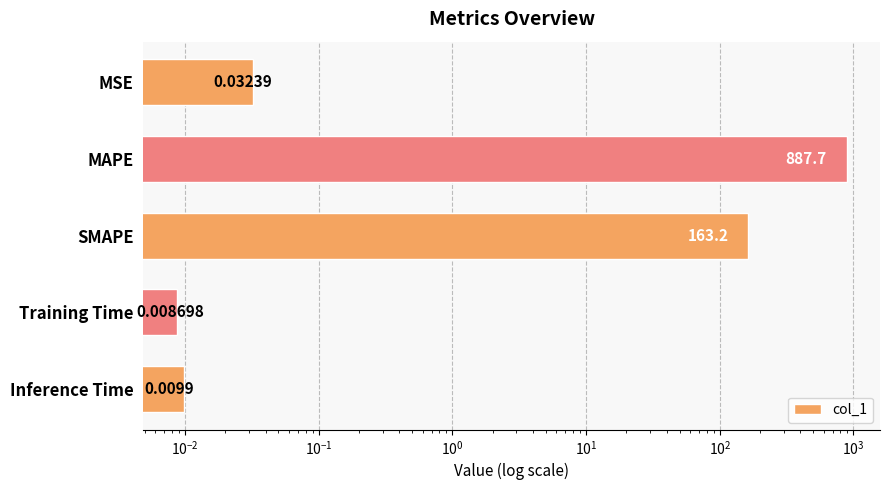

True or false: the data shows 0.0 at MSE.

False